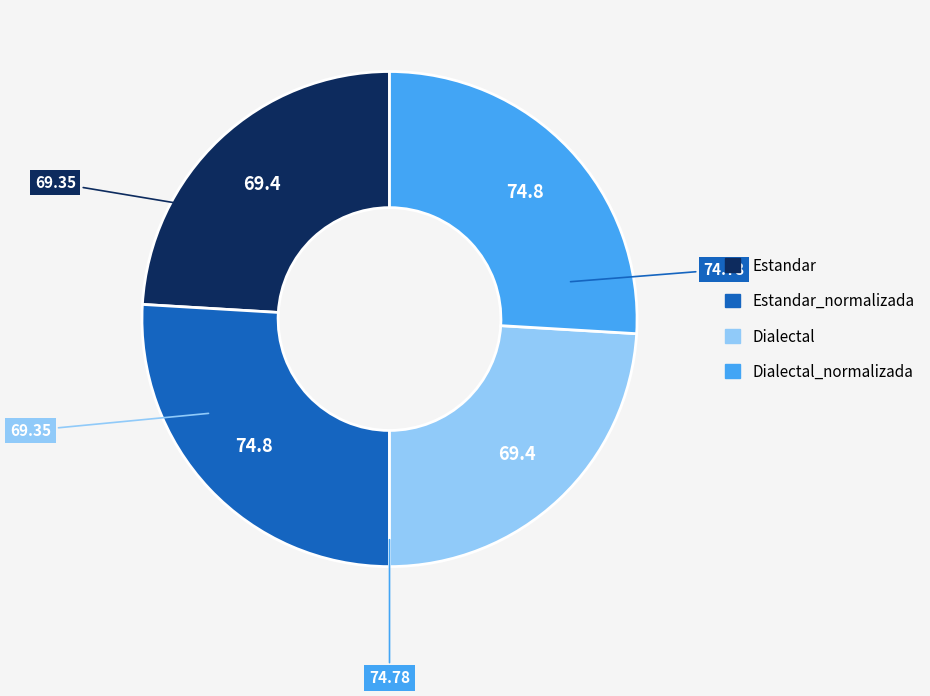

Does any single category account for the majority?

No